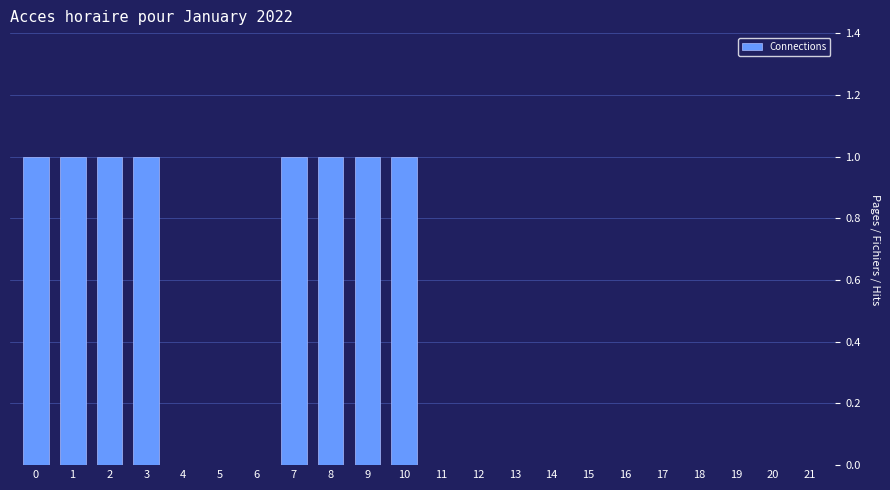

True or false: the data shows 0 at 15.

True